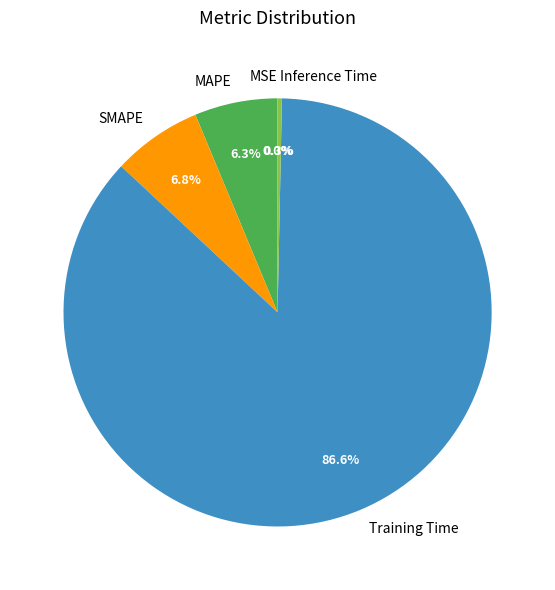

What is the largest slice in the pie chart?

Training Time